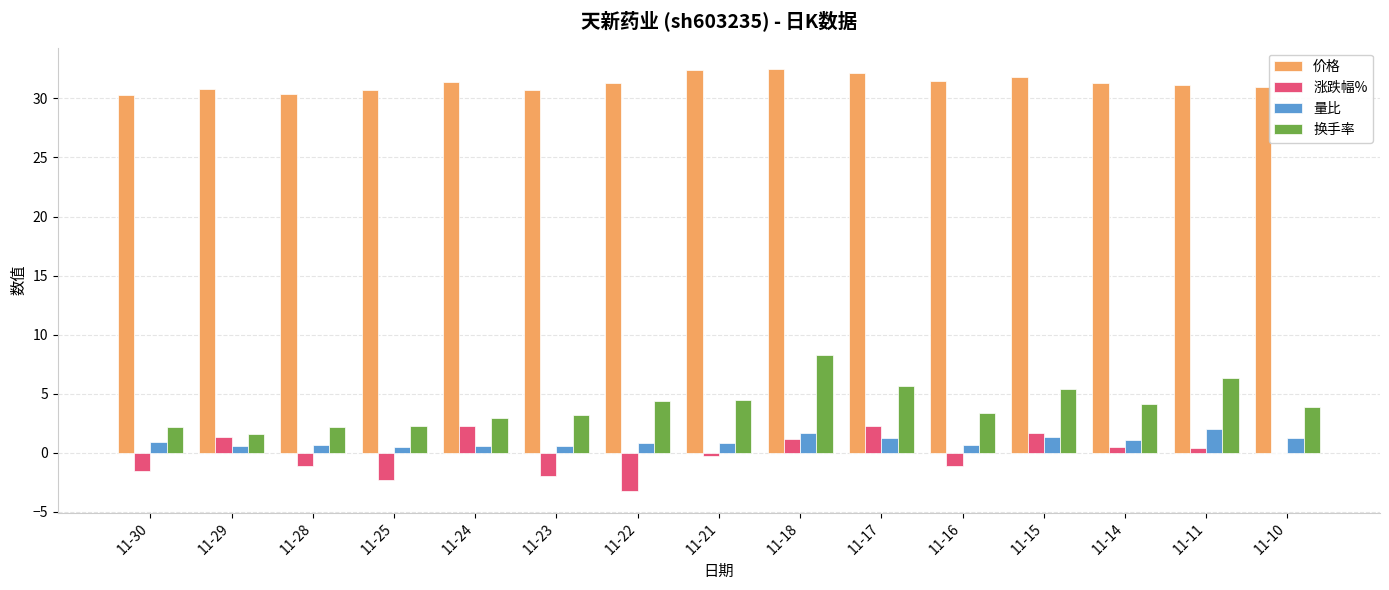

How many data points does each series have?

15